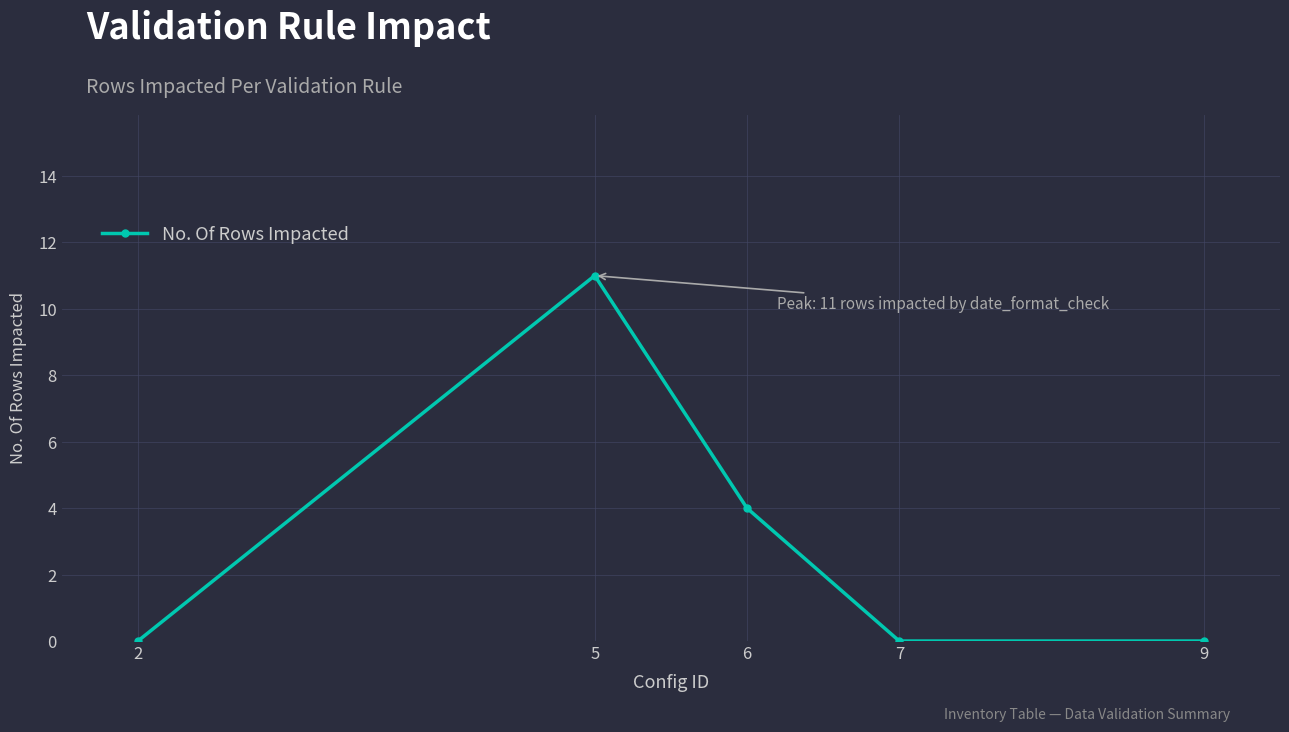

What is the average value?

3